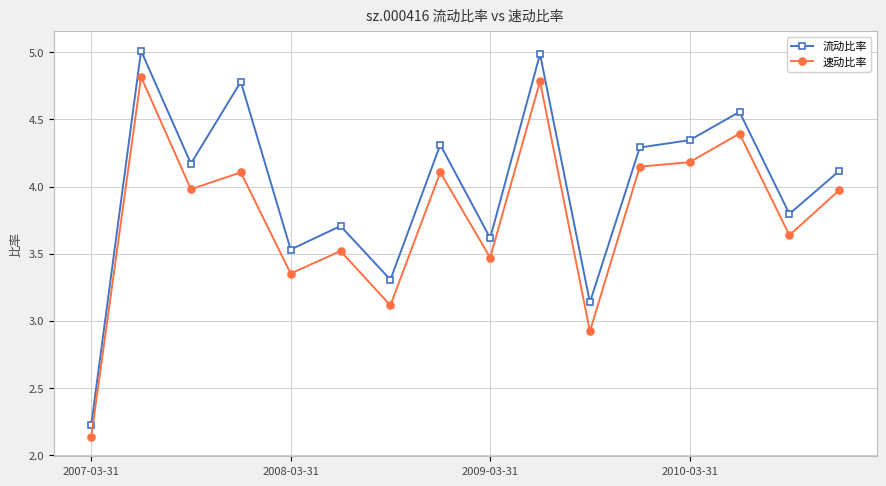

What is the minimum value for 流动比率?

2.2